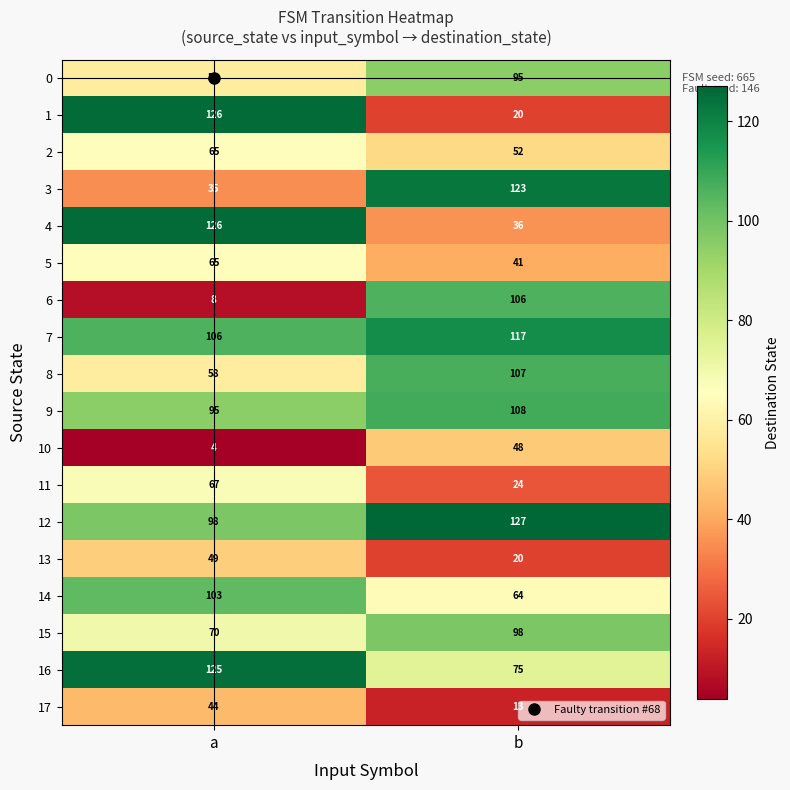

Is it true that 3 equals 35 at a?

True